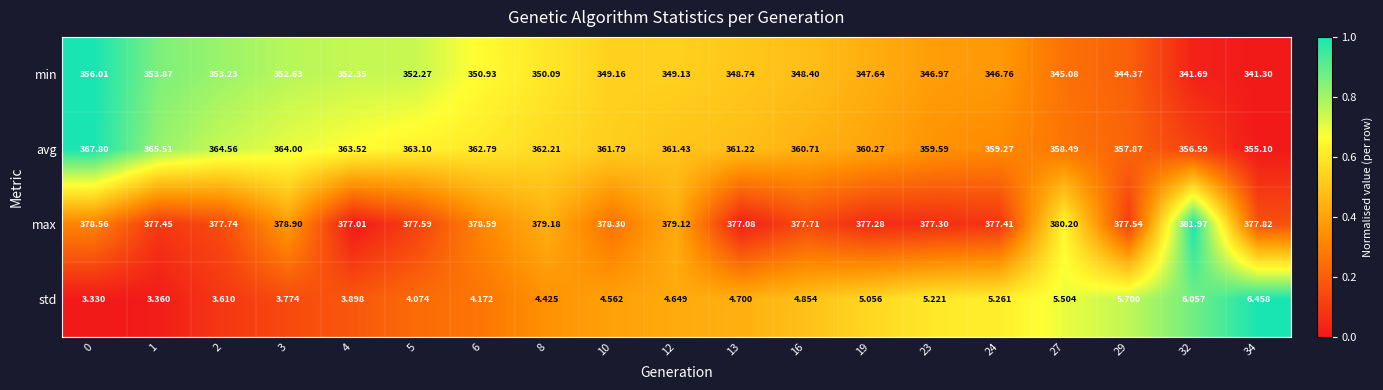

Rank the series by their maximum value, from lowest to highest.

std, min, avg, max